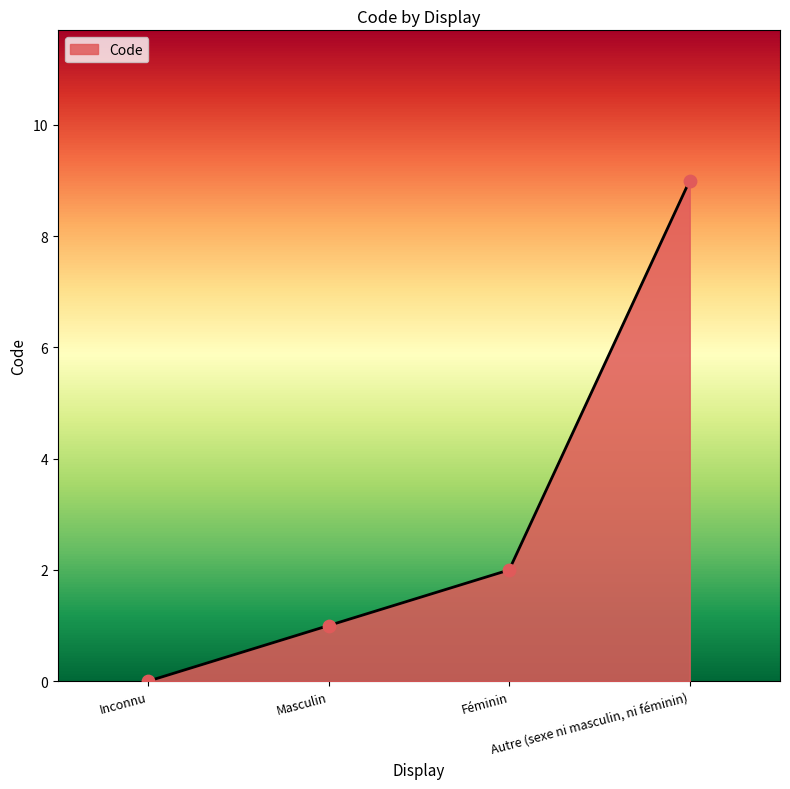

What is the change in value from Inconnu to Féminin?

+2